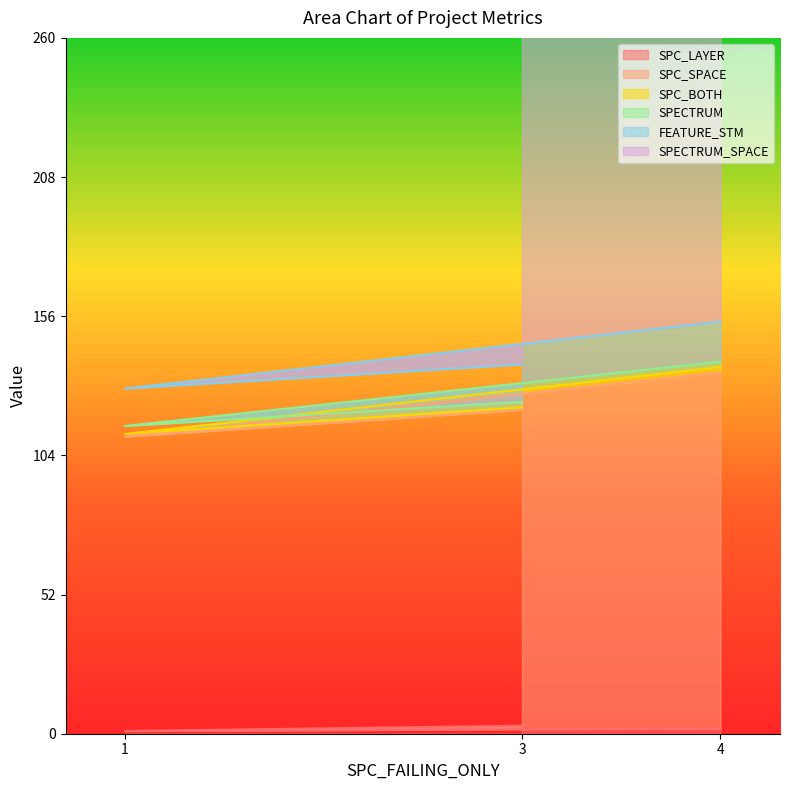

Reading left to right, what are all the values shown in this chart?

SPC_LAYER: 3=3	1=1	4=2
SPC_SPACE: 3=118	1=110	4=133
SPC_BOTH: 3=1	1=1	4=2
SPECTRUM: 3=2	1=3	4=2
FEATURE_STM: 3=14	1=14	4=15
SPECTRUM_SPACE: 3=247	1=247	4=247